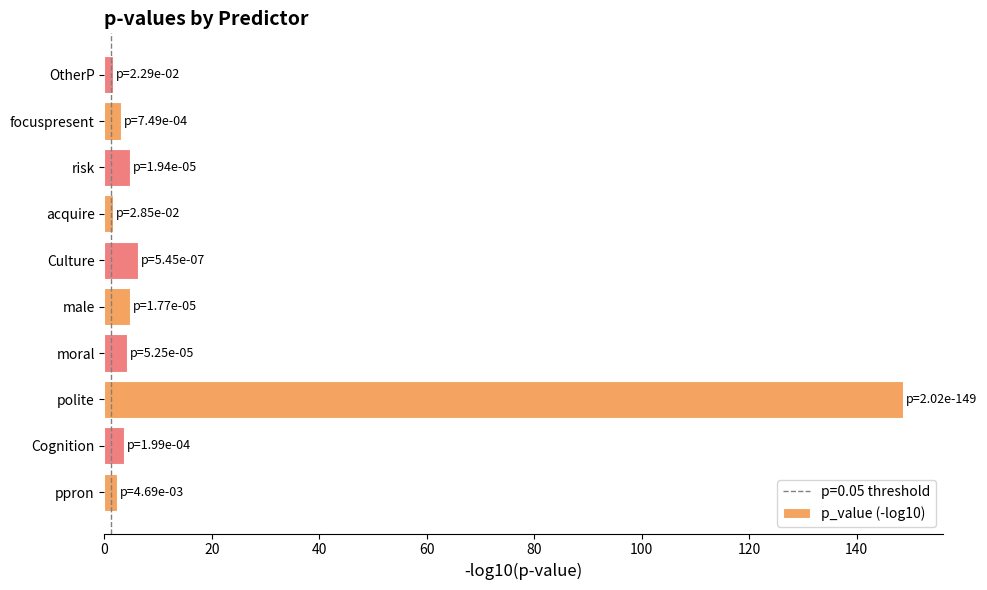

Between OtherP and Culture, which is larger?

Culture